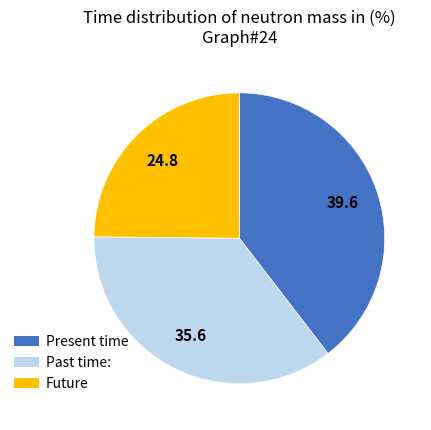

Is the sum of Present time and Future greater than half?

Yes